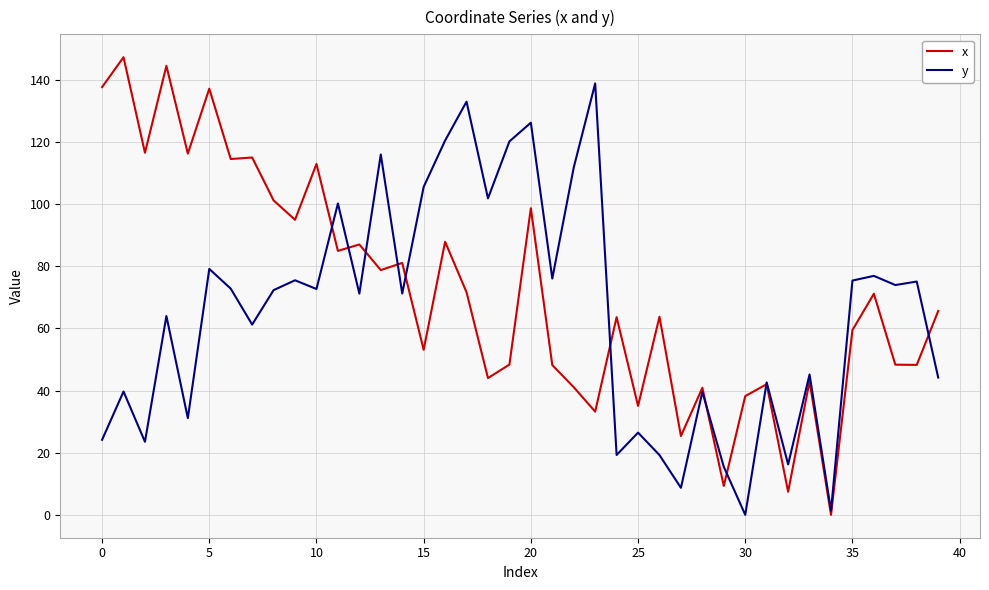

Which series has the largest total across all categories?

x